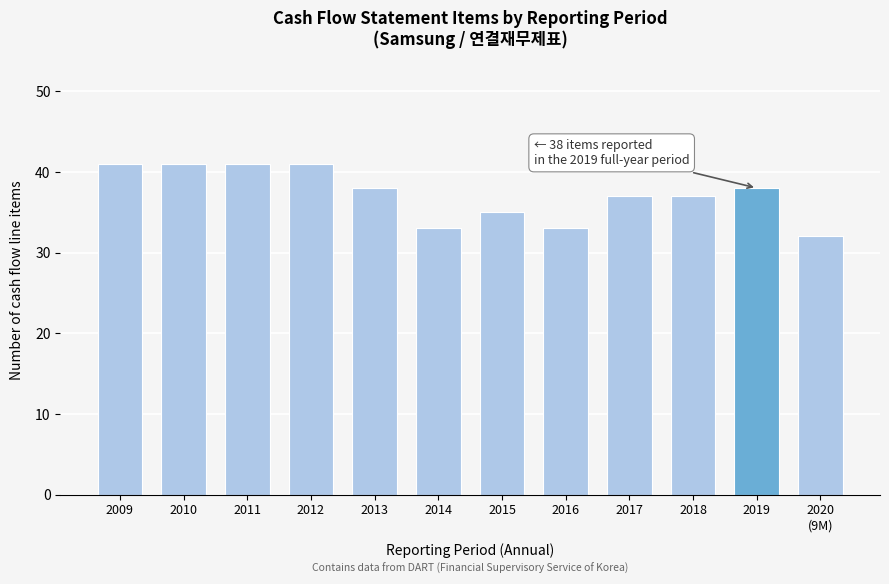

Reading left to right, list all the values displayed in this chart.

41	41	41	41	38	33	35	33	37	37	38	32